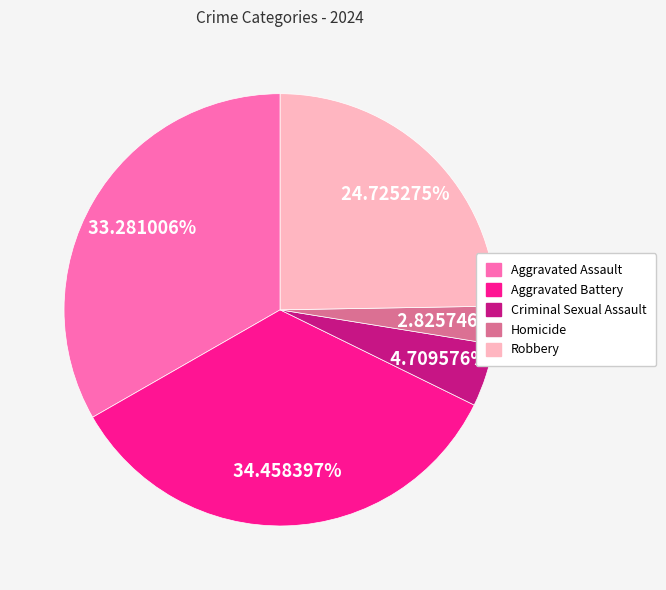

Which category has the biggest portion of the pie?

Aggravated Battery